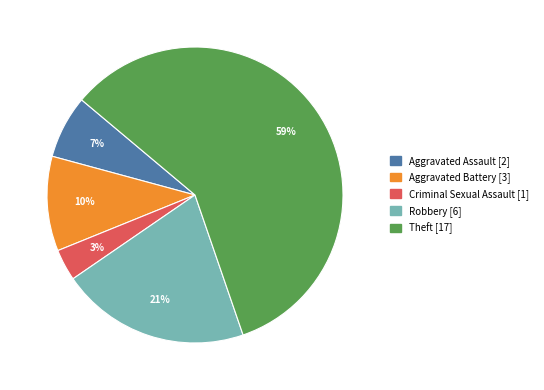

Is the sum of Criminal Sexual Assault and Theft greater than half?

Yes